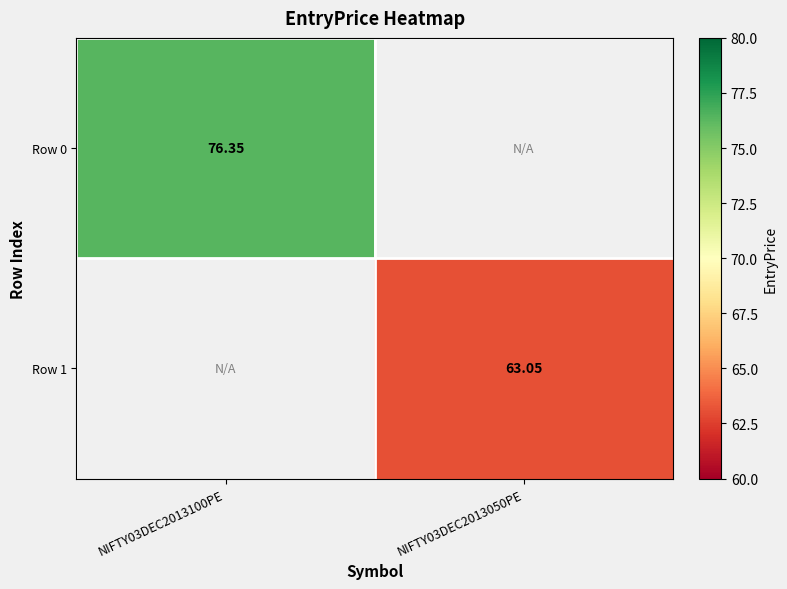

Is the value of Row 0 at NIFTY03DEC2013100PE greater than the value of Row 1 at NIFTY03DEC2013050PE?

Yes